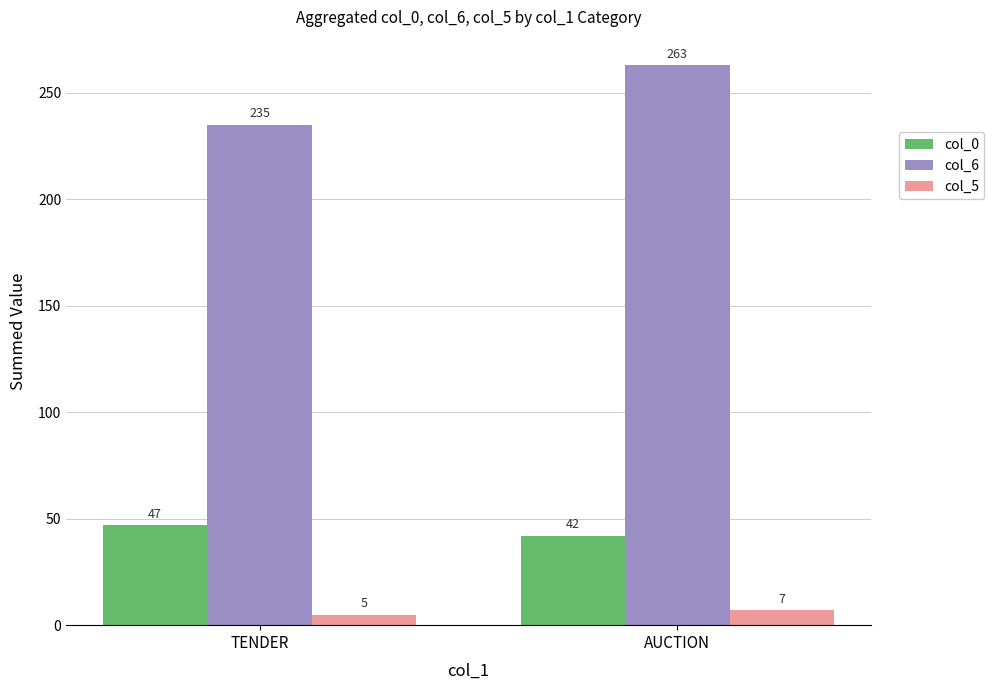

What is the value of the col_0 bar at the 2nd from the left?

42